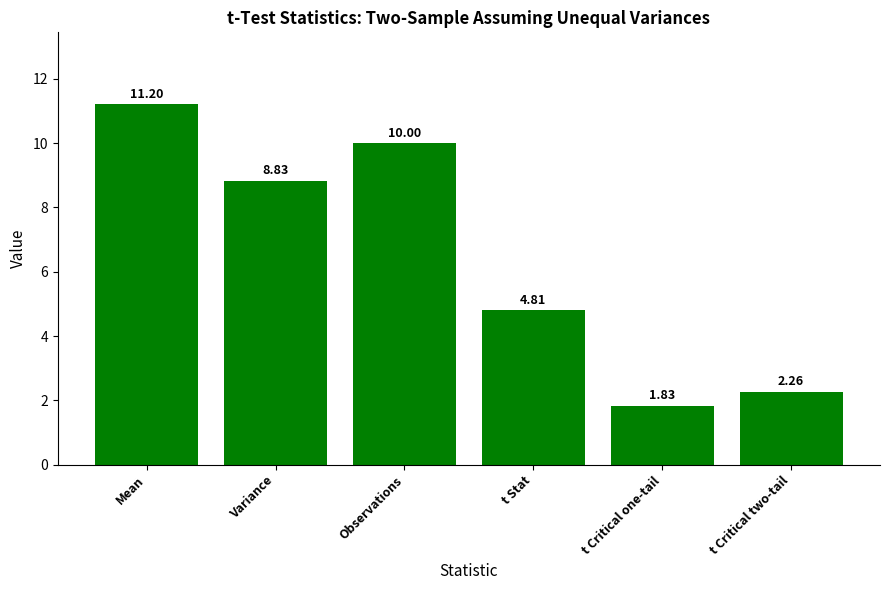

Rank the categories by value from lowest to highest.

t Critical one-tail, t Critical two-tail, t Stat, Variance, Observations, Mean